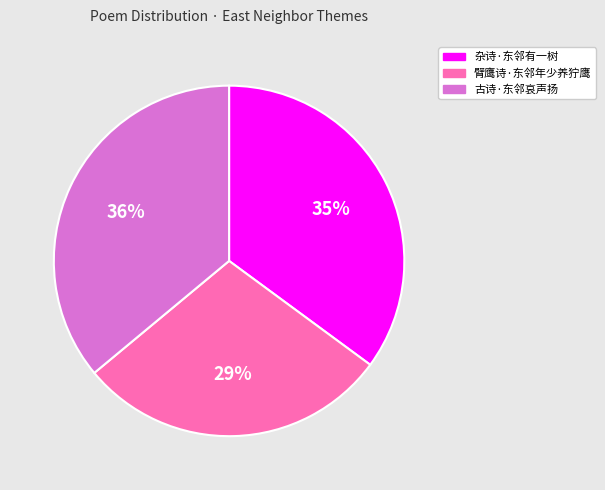

To the nearest percent, what is the average slice percentage?

33%